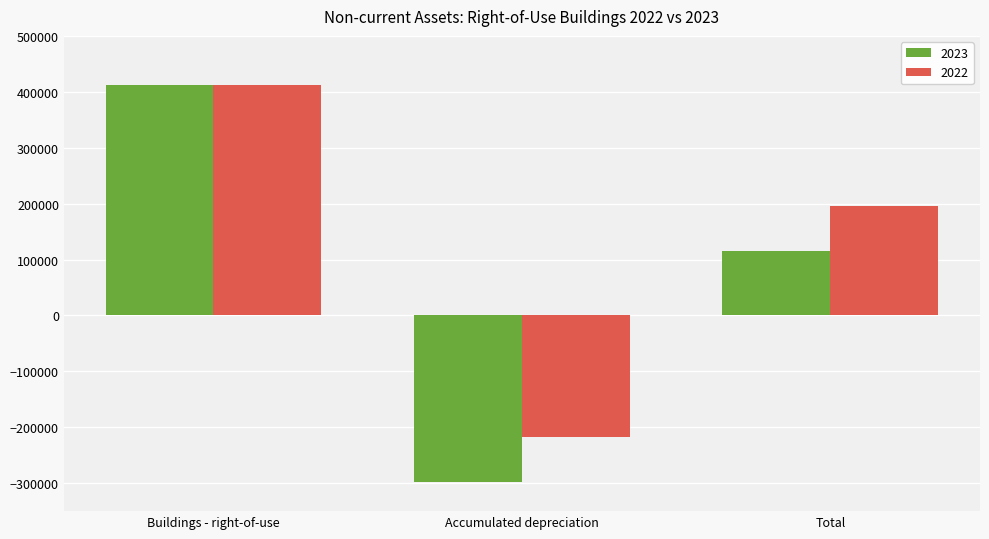

What is the average value of the 2023 series?

76569